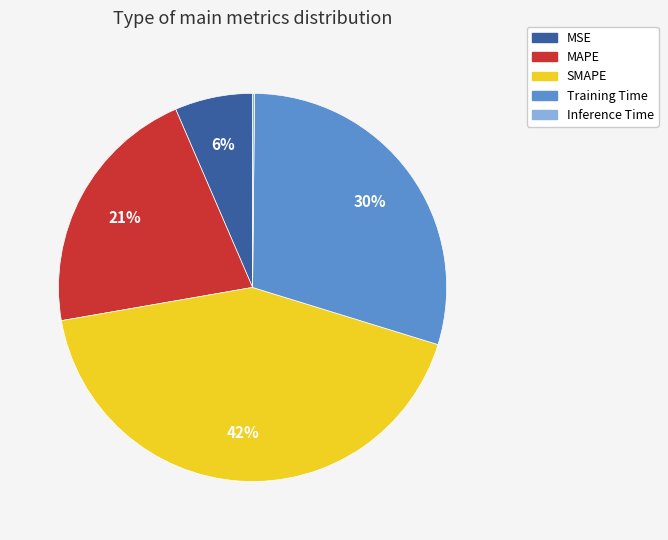

To the nearest percent, what is the average slice percentage?

20%